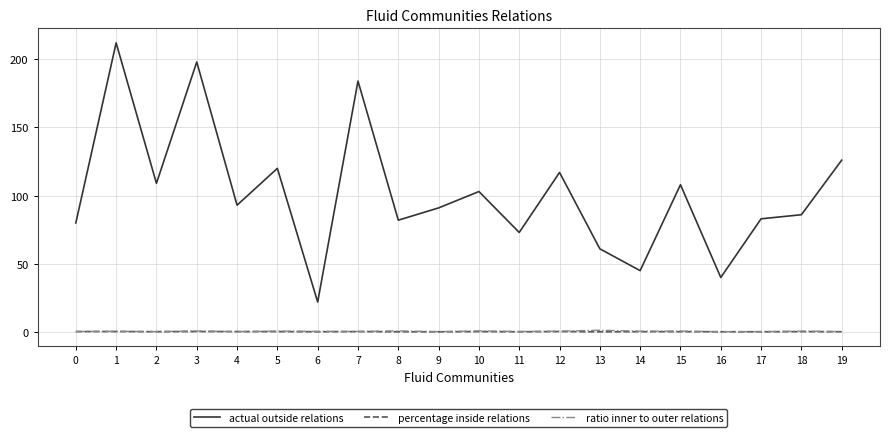

What is the highest value of the ratio inner to outer relations series?

1.3